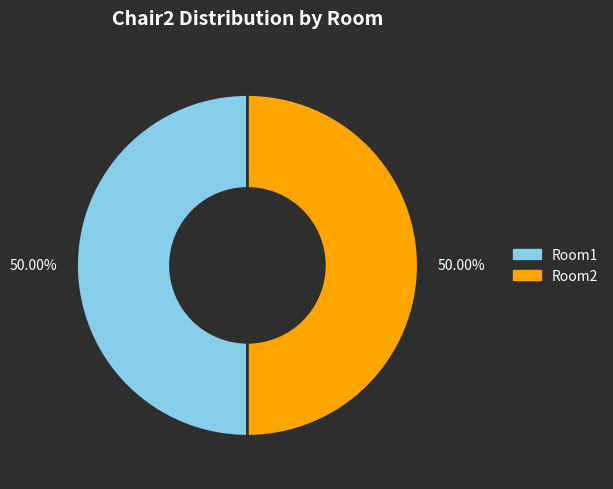

Count the number of slices in the pie.

2